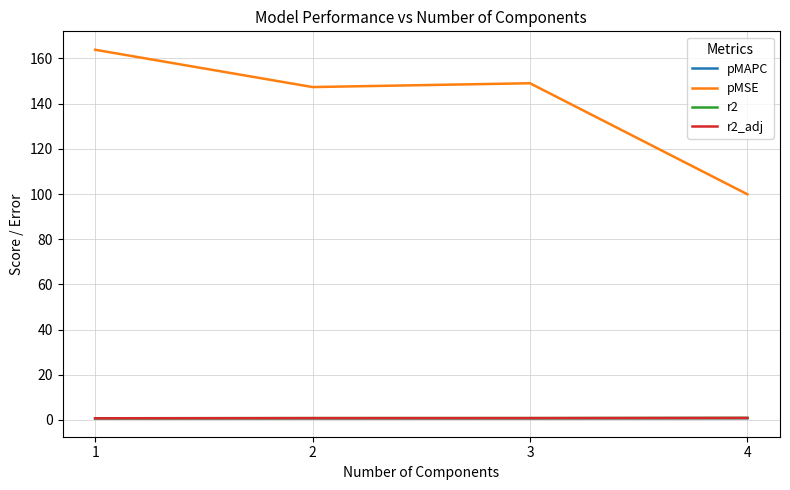

True or false: pMSE and r2_adj intersect in this chart.

False